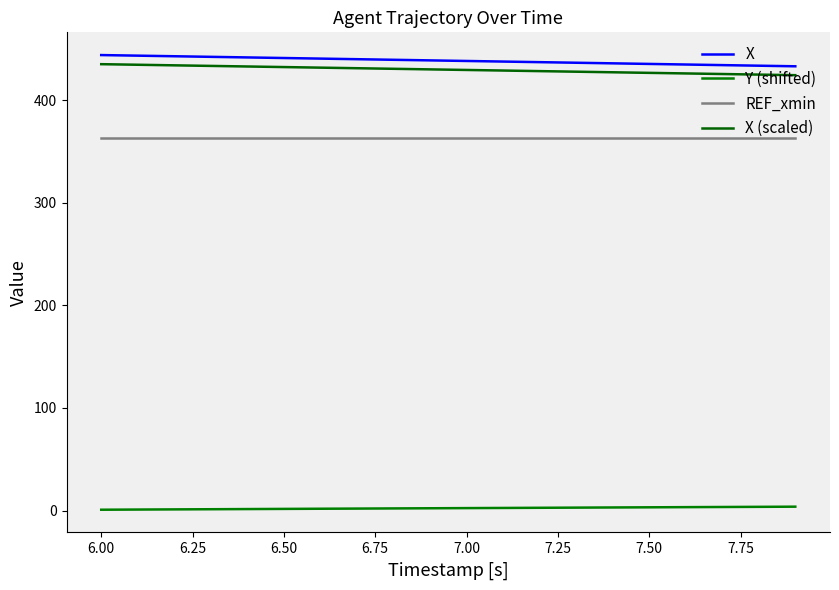

At how many categories does at least one series exceed 163?

20